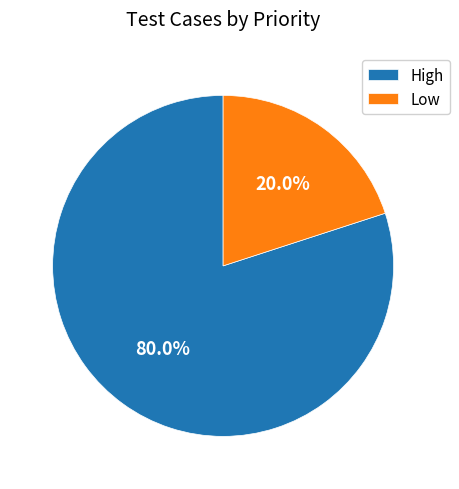

Which slice is the smallest?

Low